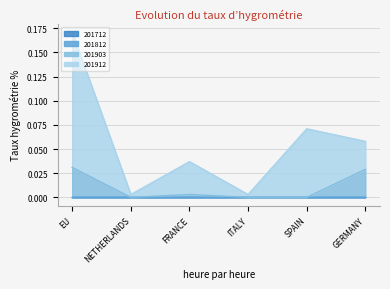

The 201912 series shows 0.1 at GERMANY. True or false?

True